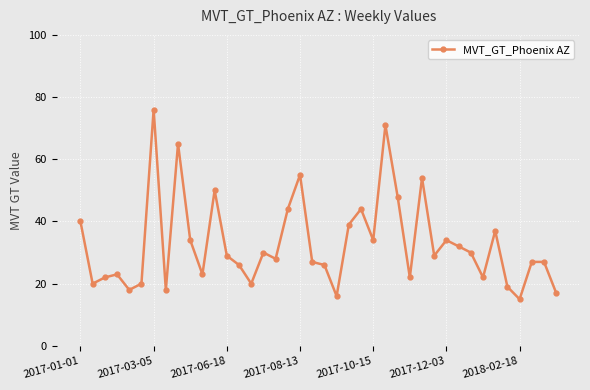

What is the value of the 4th point from the left?

23